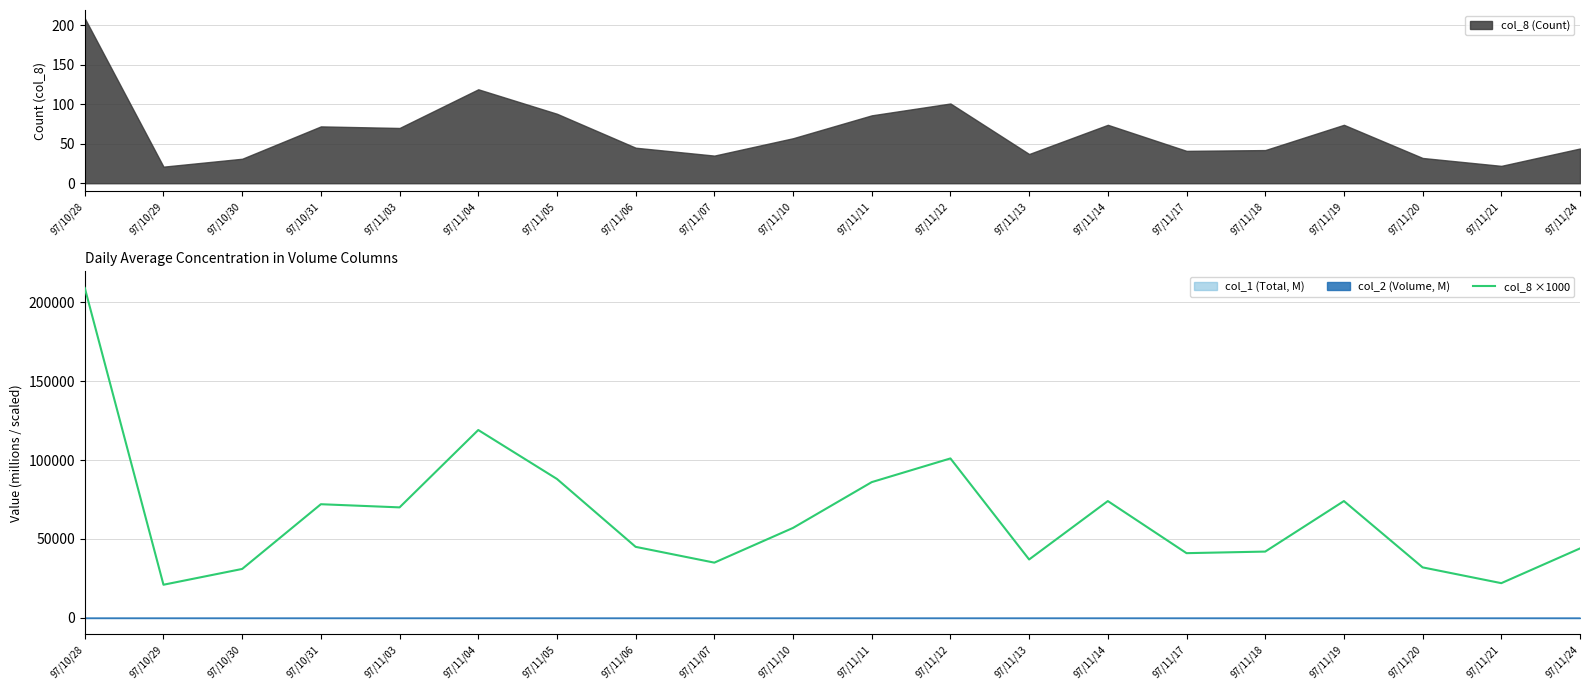

List the labels in order of value, smallest first.

97/10/29, 97/11/21, 97/10/30, 97/11/20, 97/11/07, 97/11/13, 97/11/17, 97/11/18, 97/11/24, 97/11/06, 97/11/10, 97/11/03, 97/10/31, 97/11/14, 97/11/19, 97/11/11, 97/11/05, 97/11/12, 97/11/04, 97/10/28